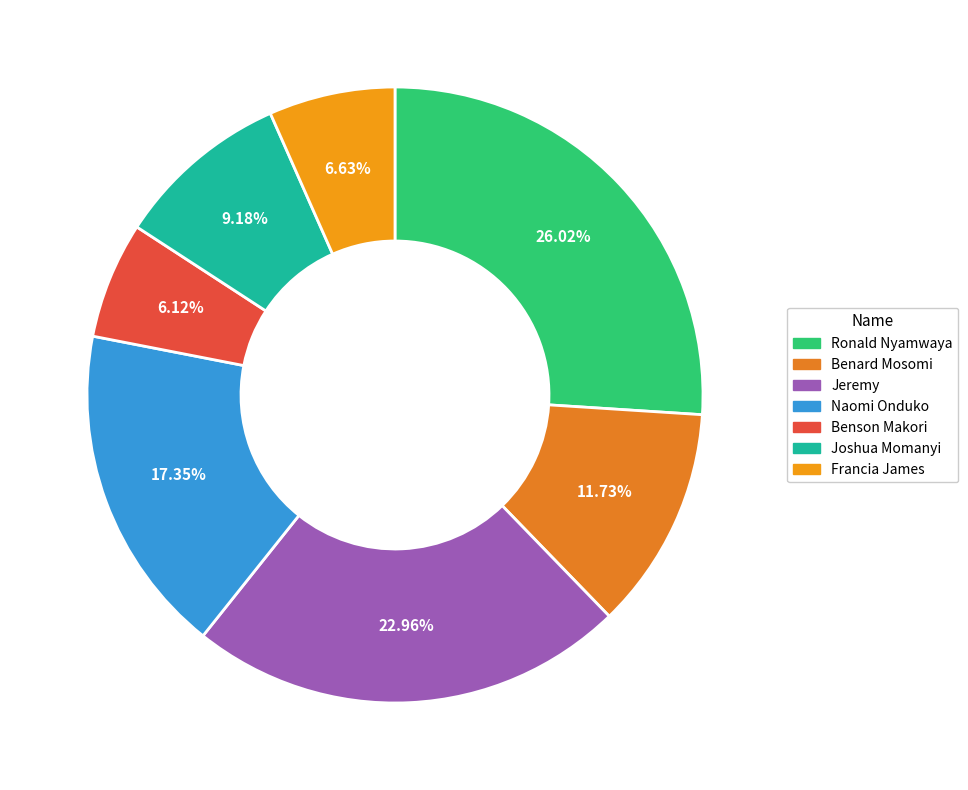

What is the smallest slice in the pie chart?

Benson Makori